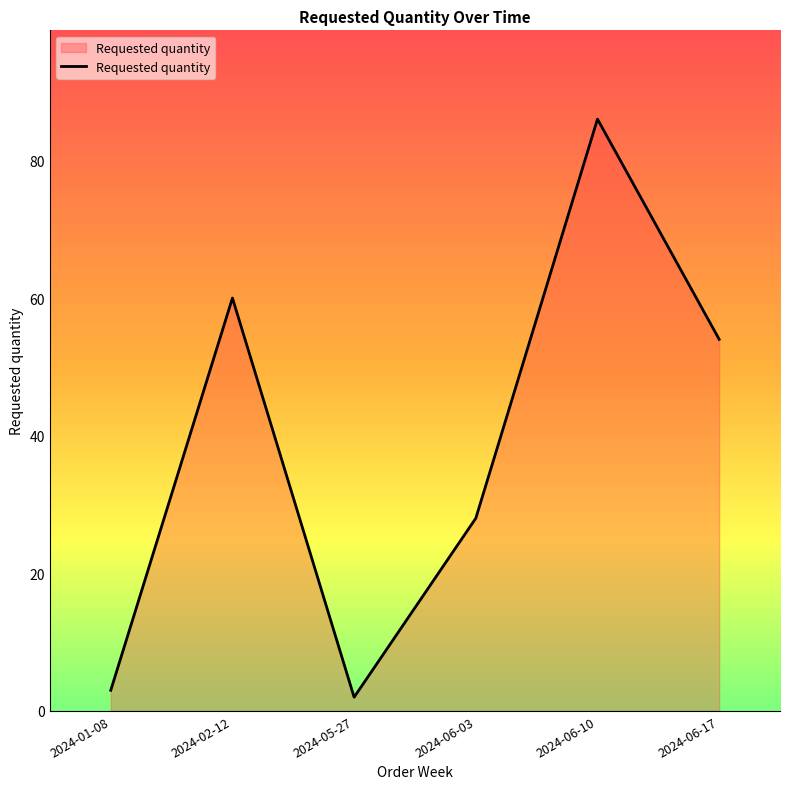

What is the maximum value shown in the chart?

86